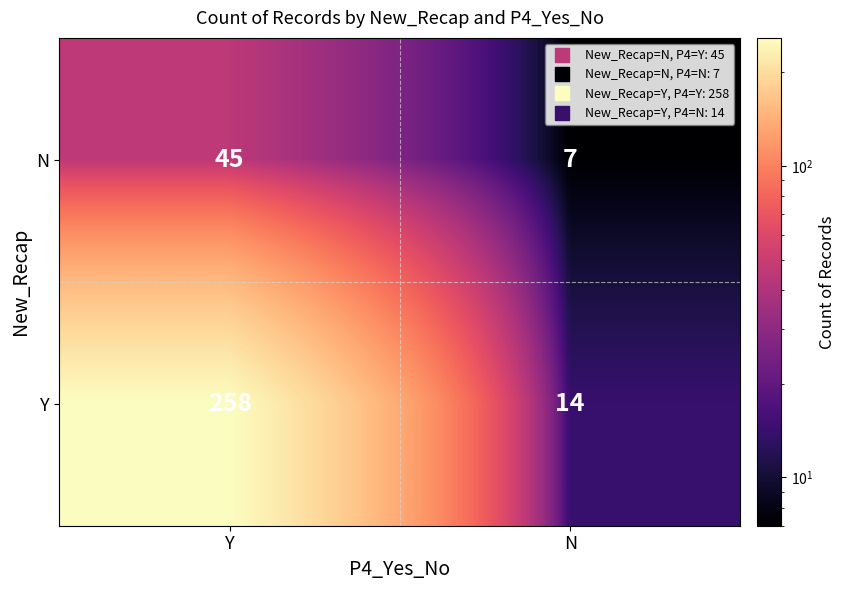

The value of N at N is 7. True or false?

True